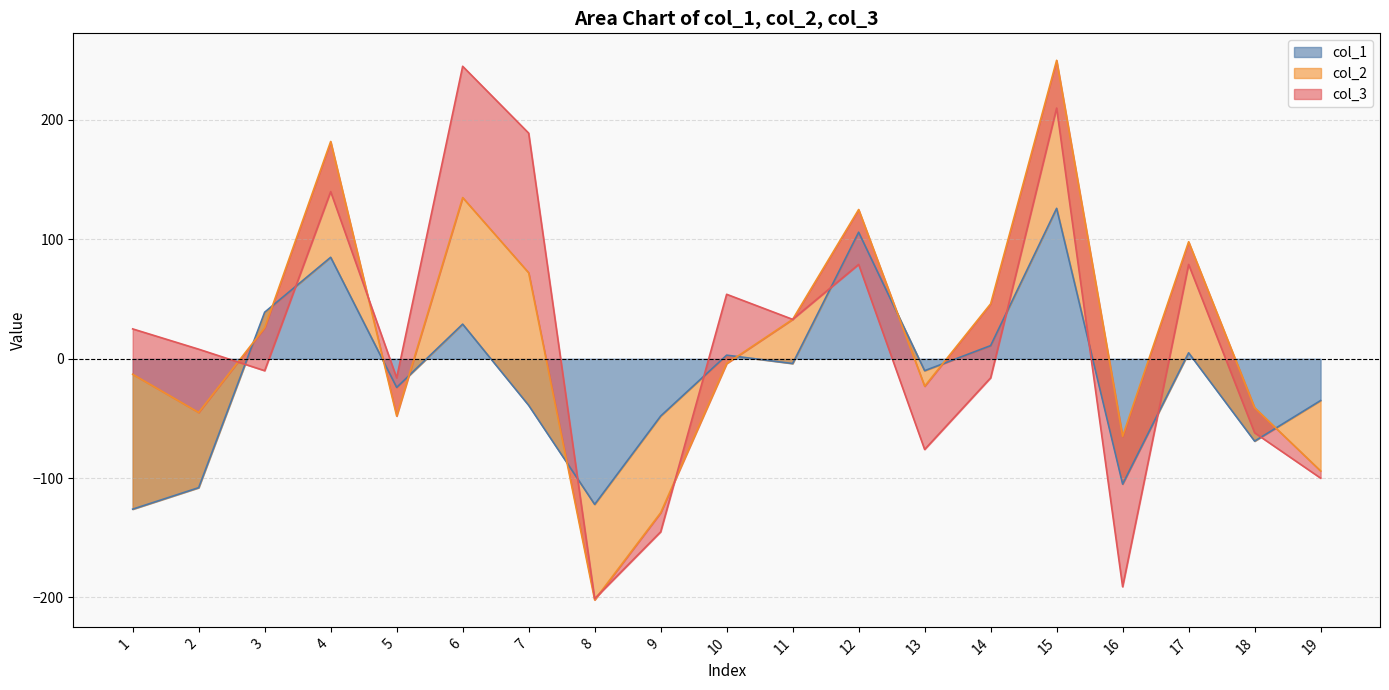

Where do col_1 and col_2 first cross each other?

2 and 3